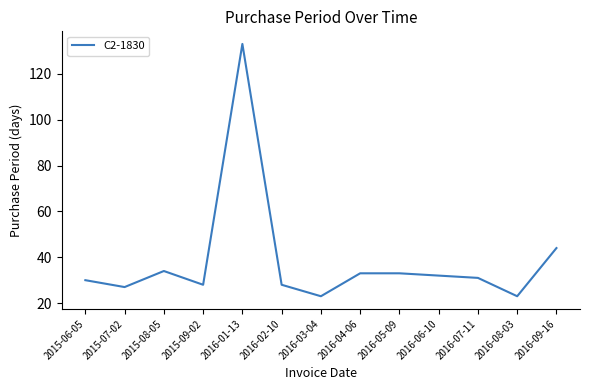

What position from the right is 2015-07-02?

12